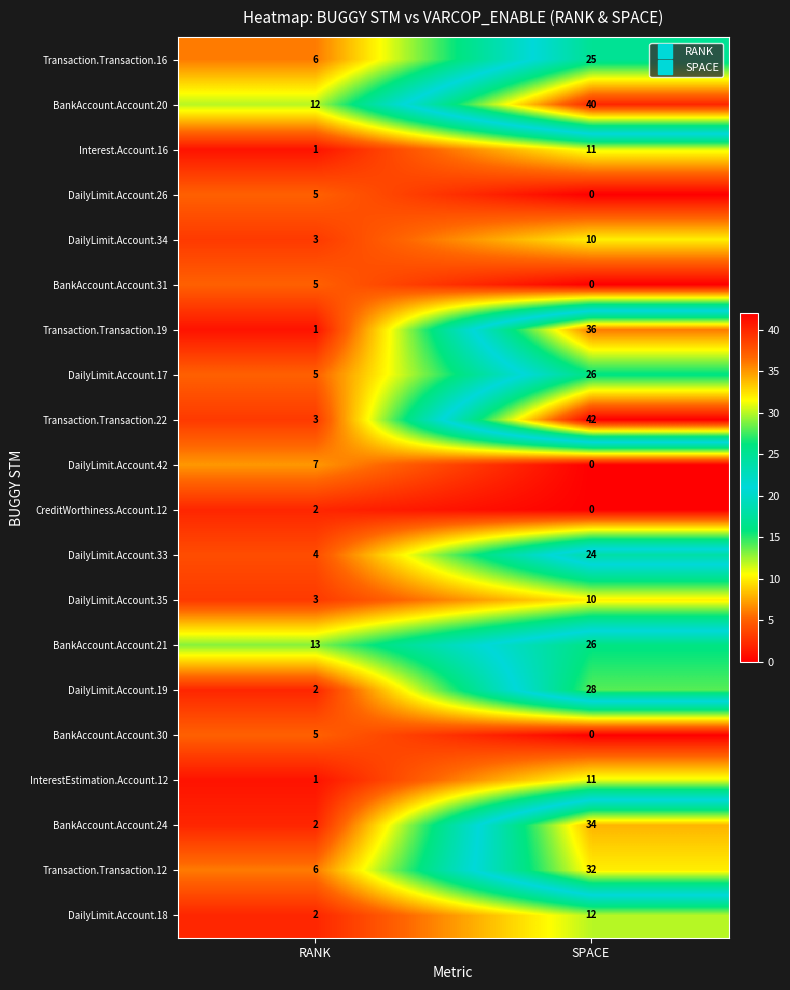

Which series changed the most between RANK and SPACE?

Transaction.Transaction.22